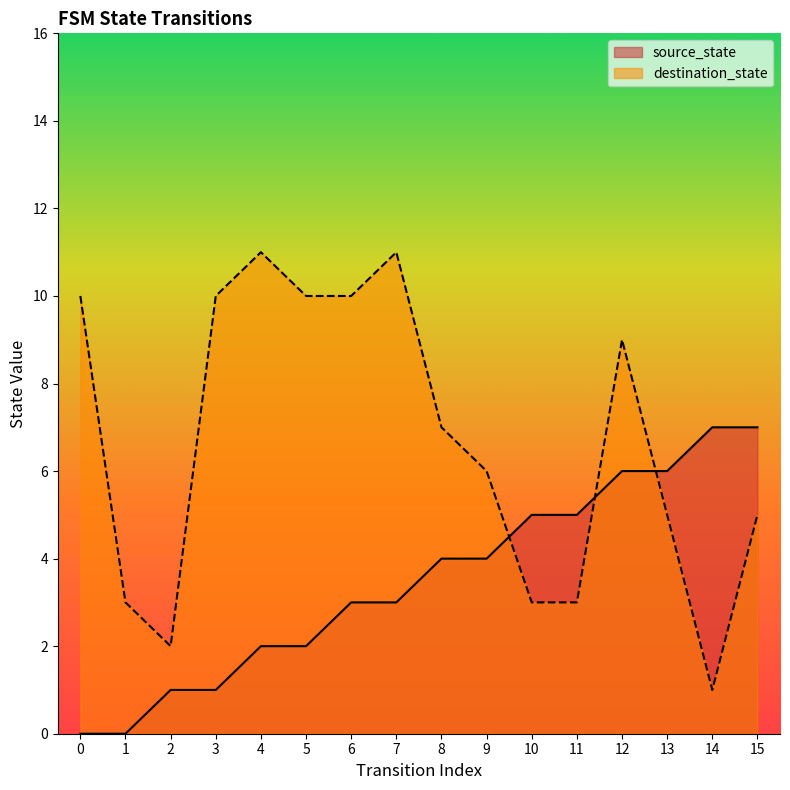

Rank the series by their maximum value, from highest to lowest.

destination_state, source_state